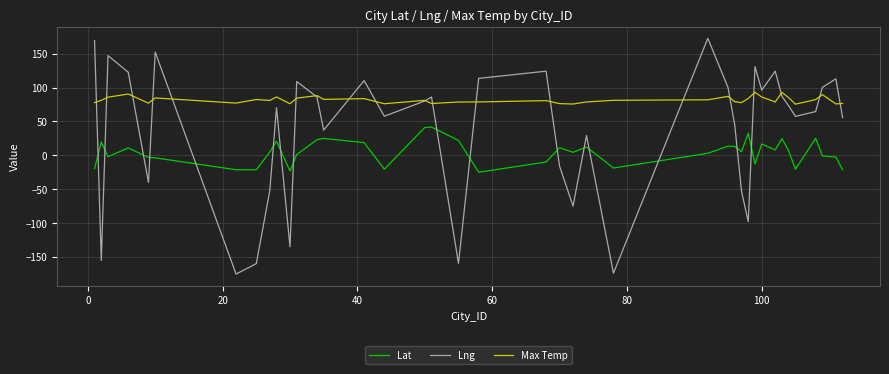

What is the difference between the maximum and minimum values in the Lat series?

66.6